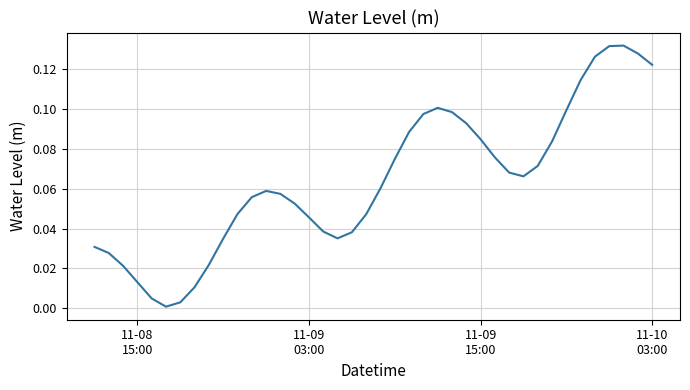

Does the chart display data point markers on the line(s)?

No